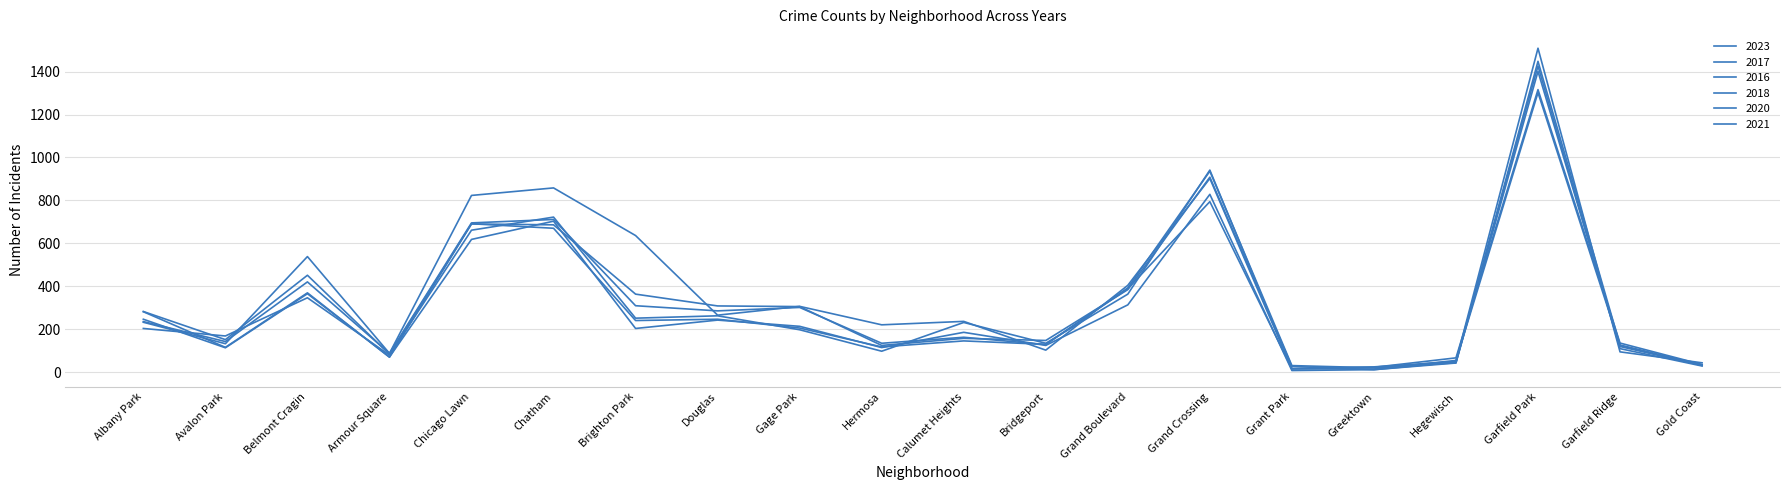

At which category does the chart reach its peak across all series?

Garfield Park